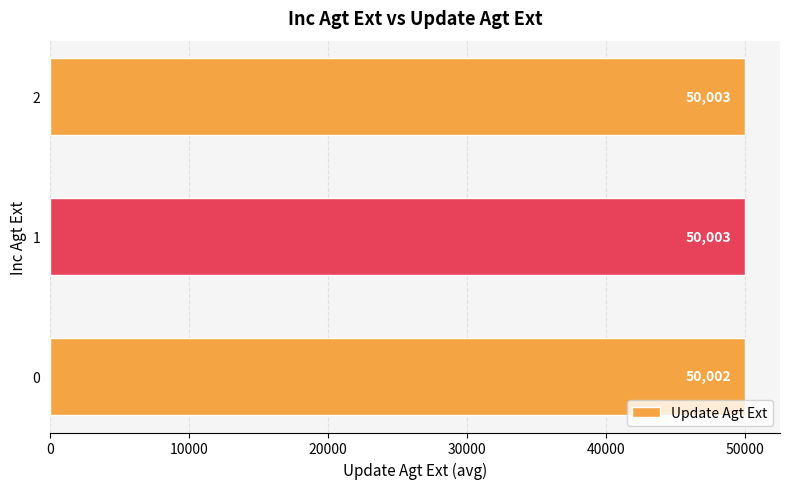

Are the bars grouped side by side (vs. stacked)?

No